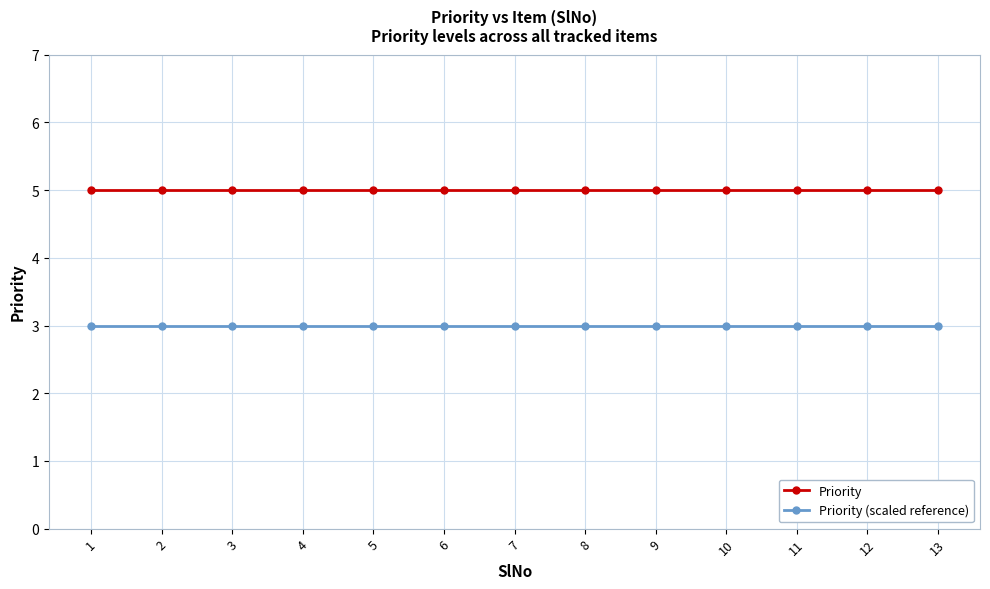

At how many categories does at least one series exceed 3?

13